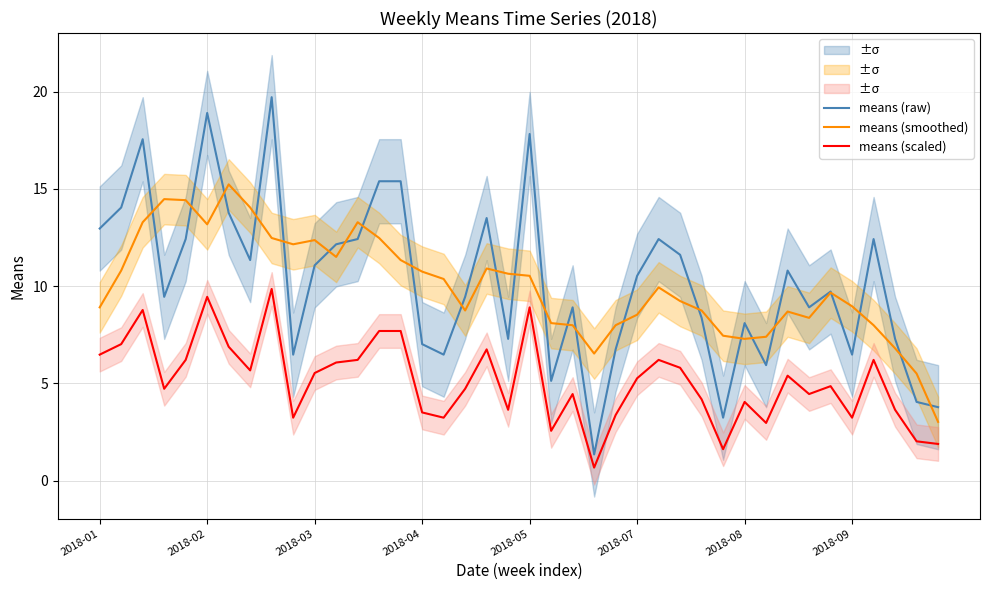

What is the minimum value for means (raw)?

1.4